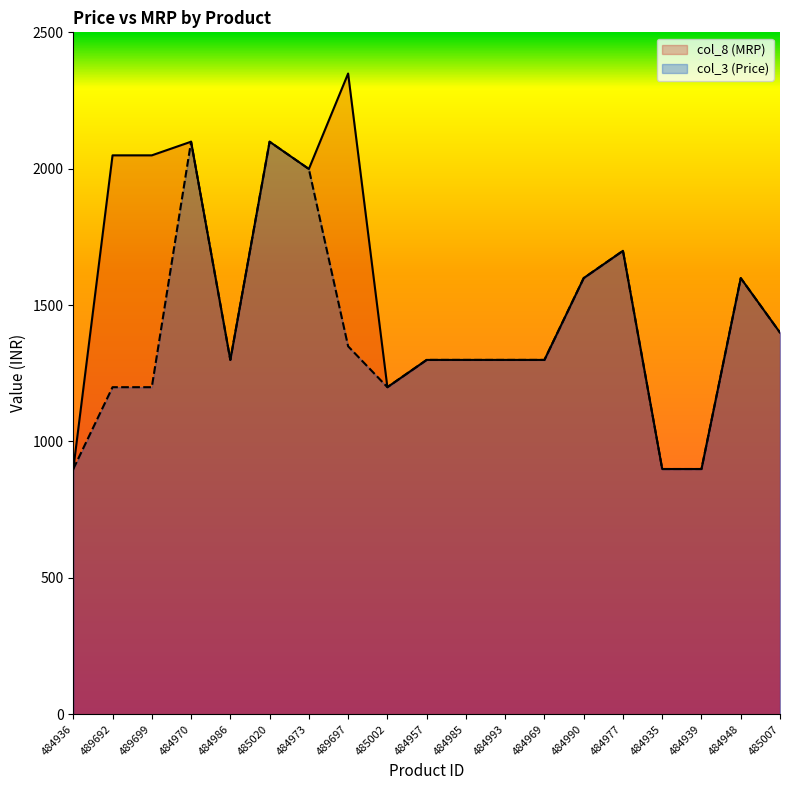

Rank the categories by col_8 (MRP) value from highest to lowest.

489697, 484970, 485020, 489692, 489699, 484973, 484977, 484990, 484948, 485007, 484986, 484957, 484985, 484993, 484969, 485002, 484936, 484935, 484939